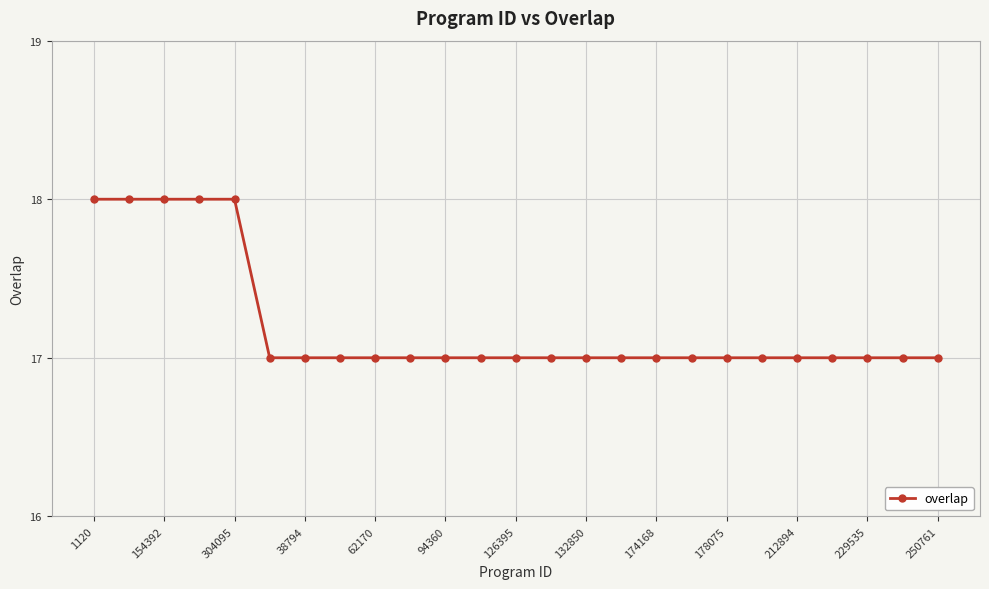

What is the difference between the second highest and second lowest values?

1